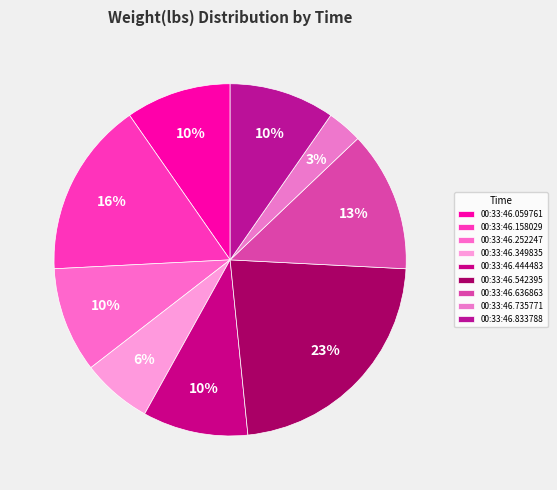

To the nearest percent, what is the combined percentage of 00:33:46.444483 and 00:33:46.636863?

23%